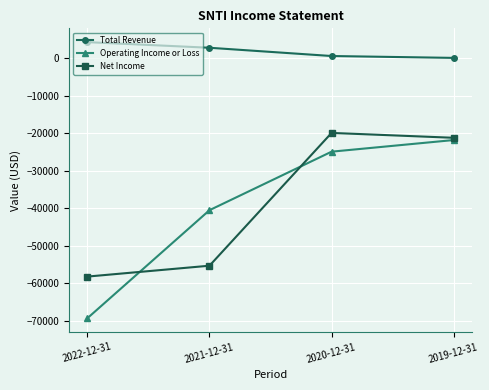

What is the difference between the maximum and second lowest values in the Total Revenue series?

3700